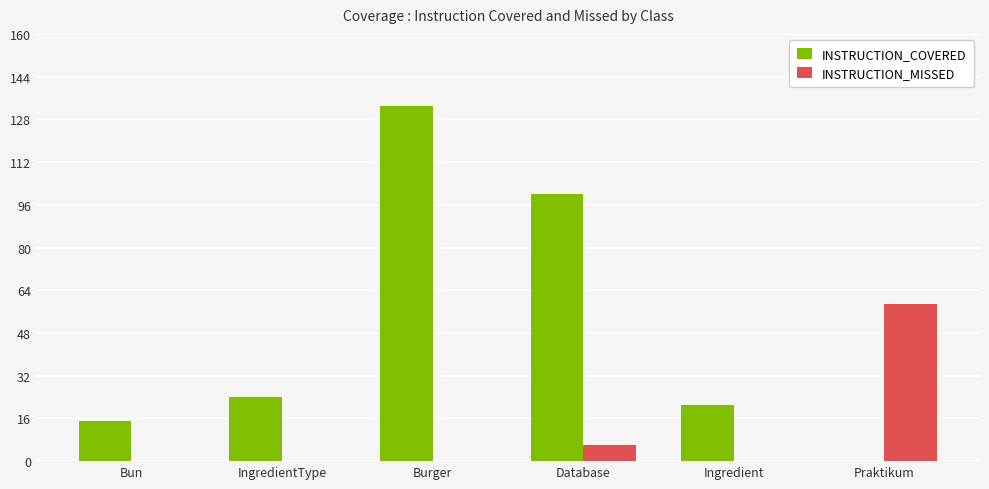

Between Burger and Ingredient, which series saw the biggest shift?

INSTRUCTION_COVERED